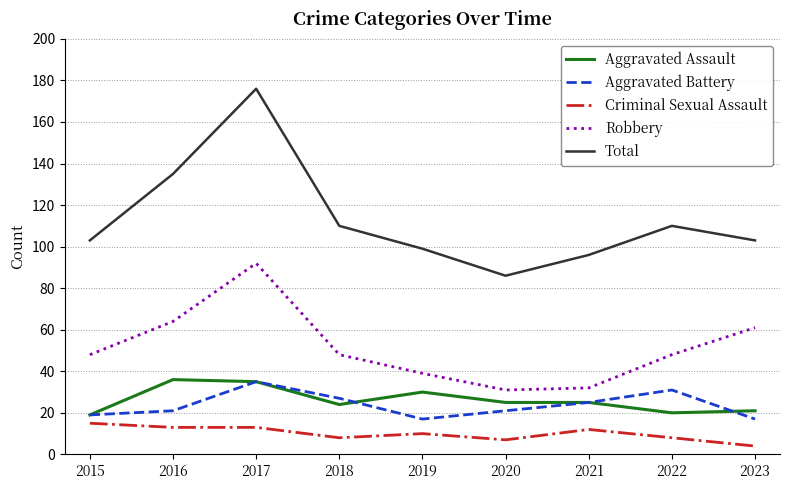

What is the difference between the highest and lowest values at 2015?

88